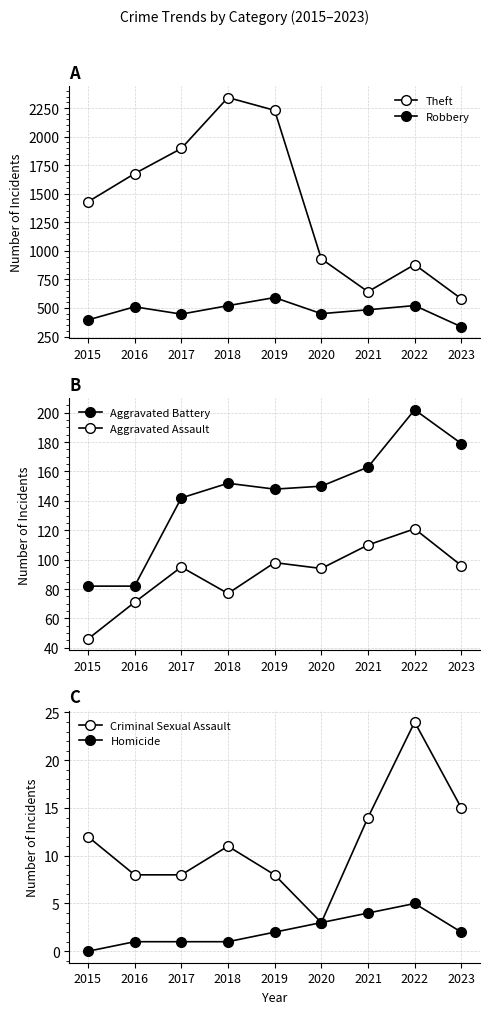

Which series has the largest total across all categories?

Theft